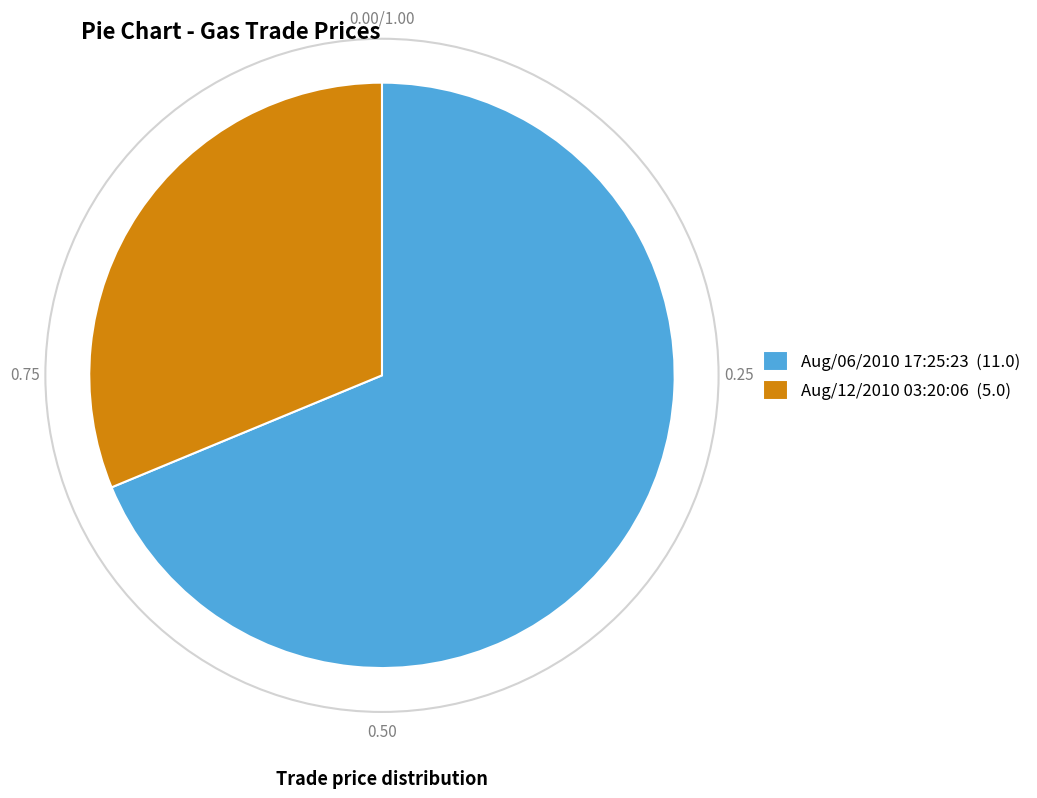

True or false: Aug/06/2010 17:25:23 accounts for 69% of the total.

True